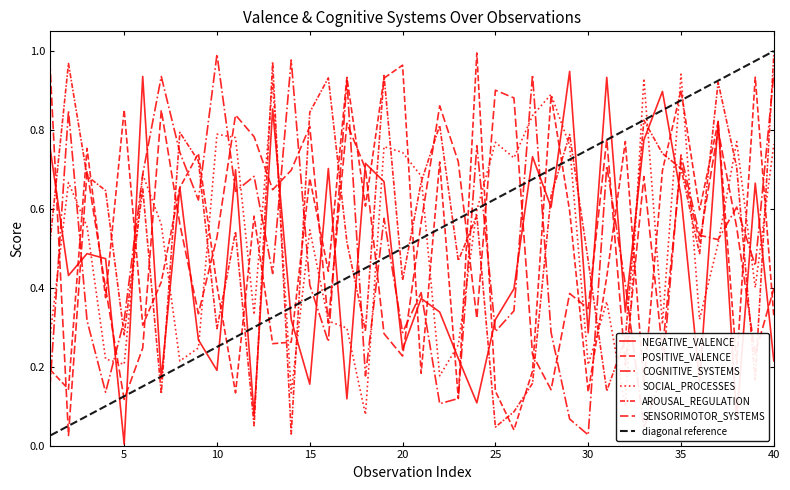

True or false: AROUSAL_REGULATION has a value of 0.7 at 13.

False